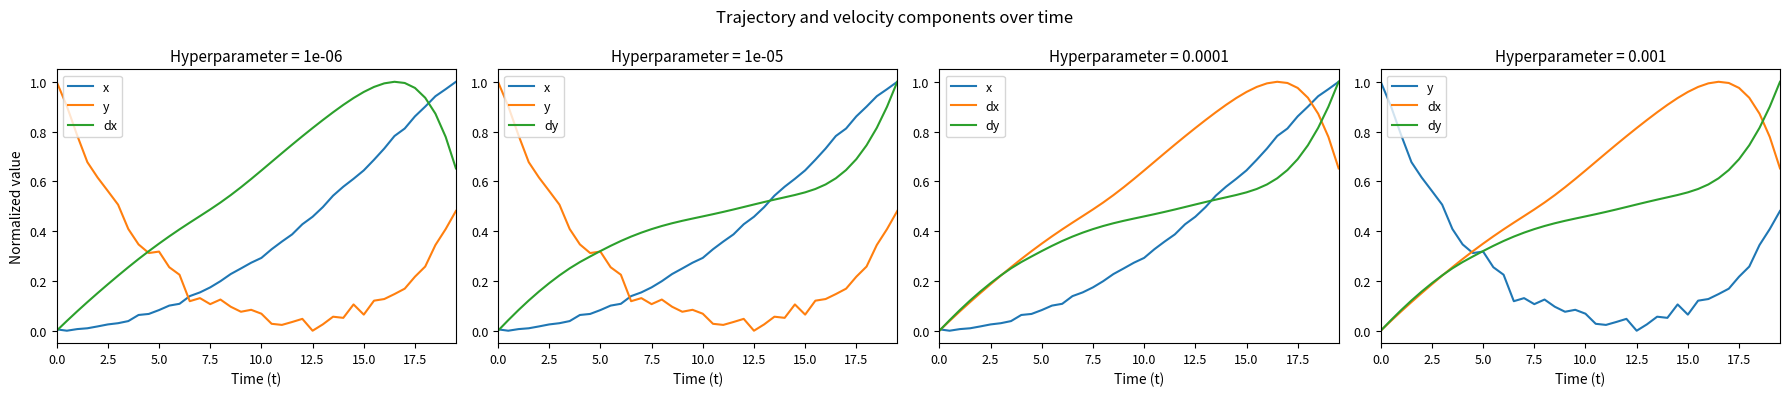

How many interior local valleys does the y series have?

8